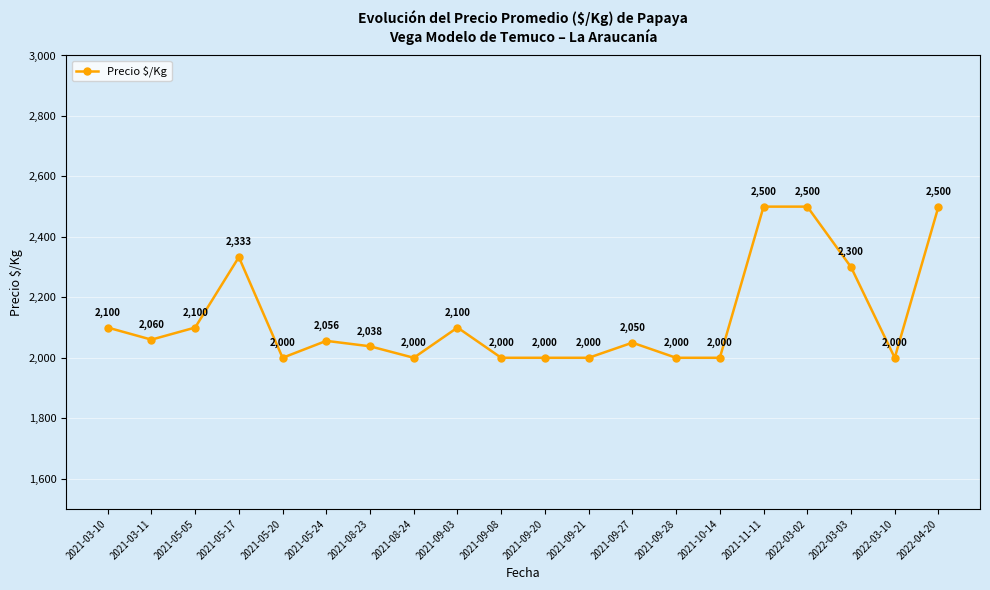

Reading right to left, list all the values displayed in this chart.

2500	2000	2300	2500	2500	2000	2000	2050	2000	2000	2000	2100	2000	2038	2056	2000	2333	2100	2060	2100